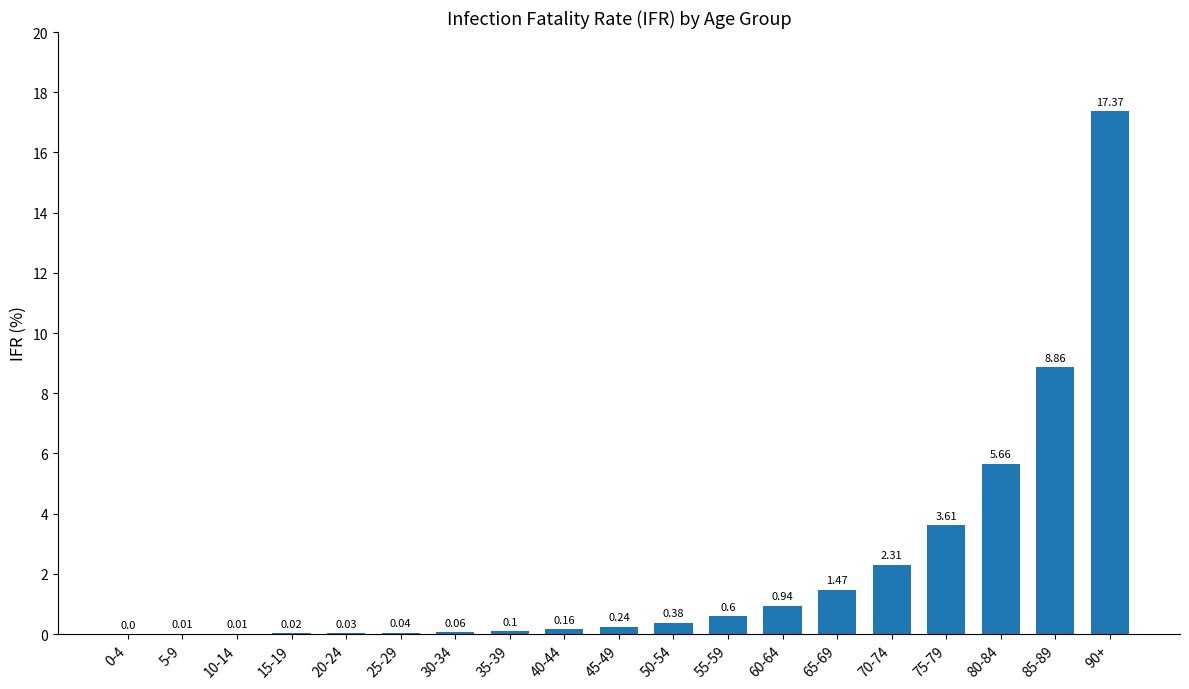

What is the sum of all values?

41.9